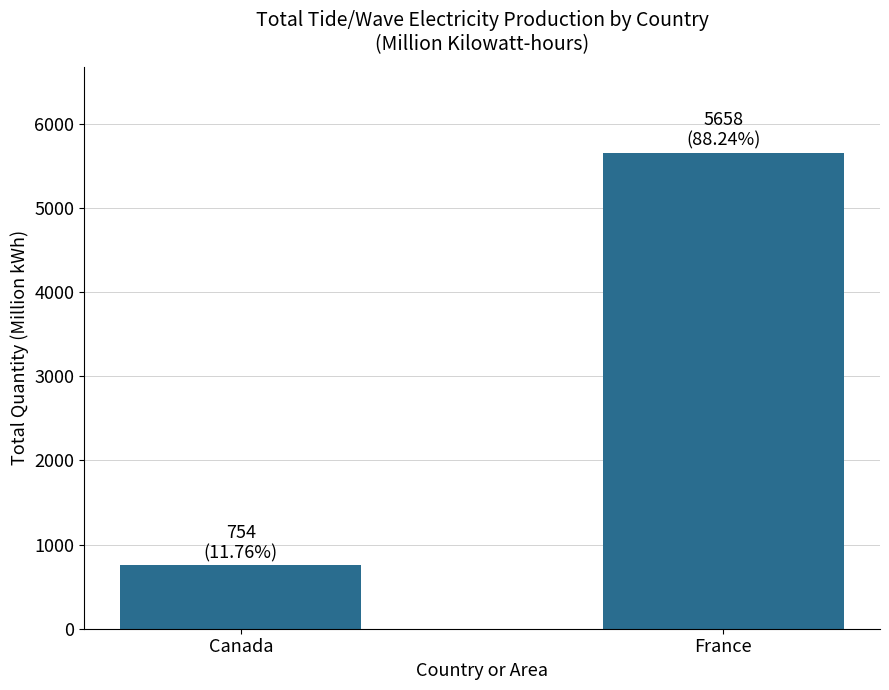

List the labels in order of value, largest first.

France, Canada